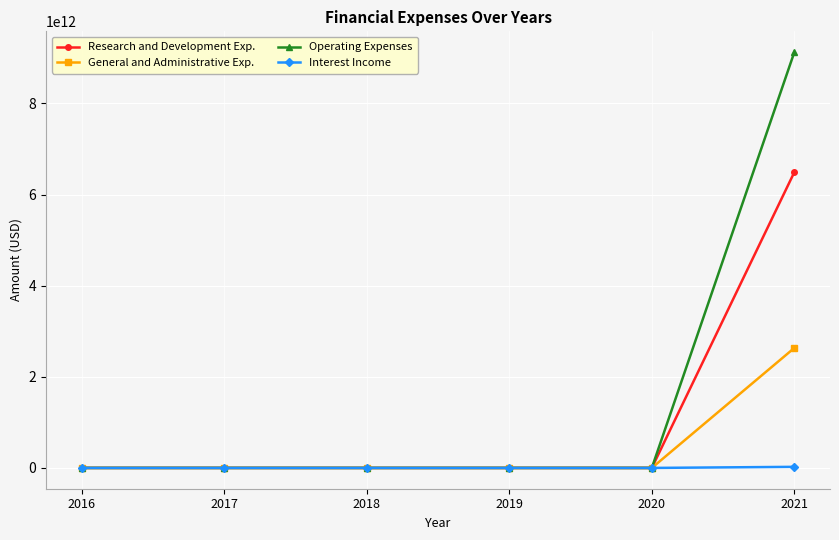

How many lines are shown in the chart?

4